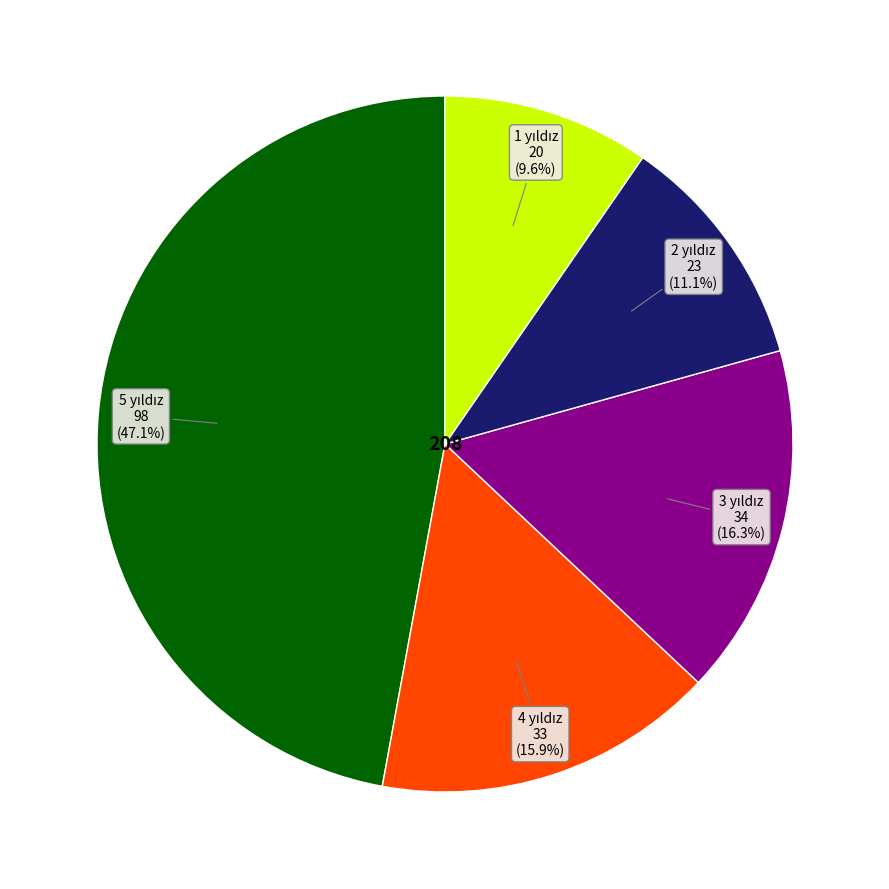

Is there any slice that represents more than half of the pie?

No